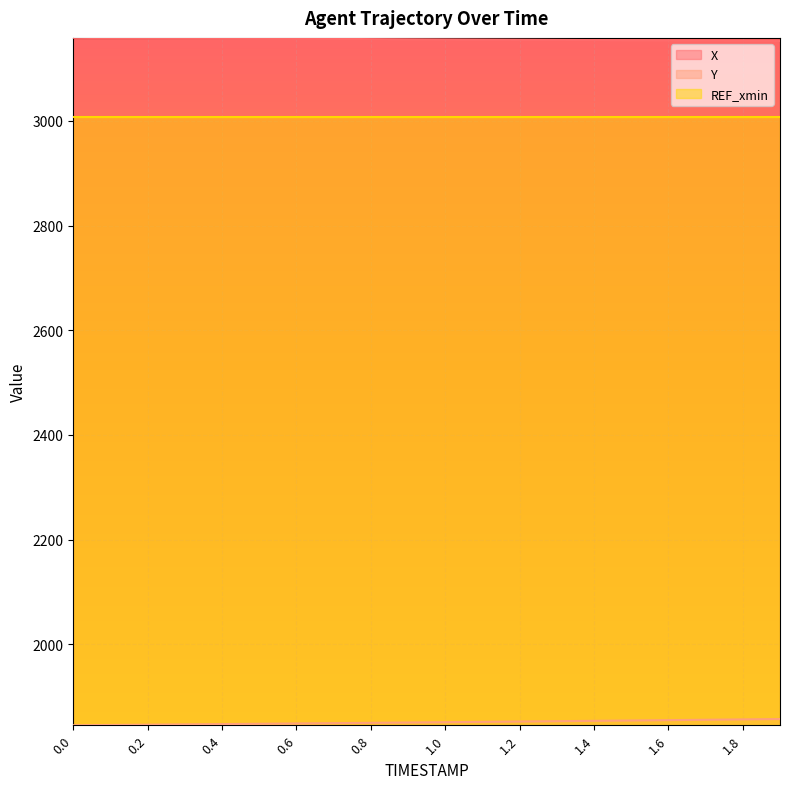

Which series changed the most between 0.9 and 1.2?

Y